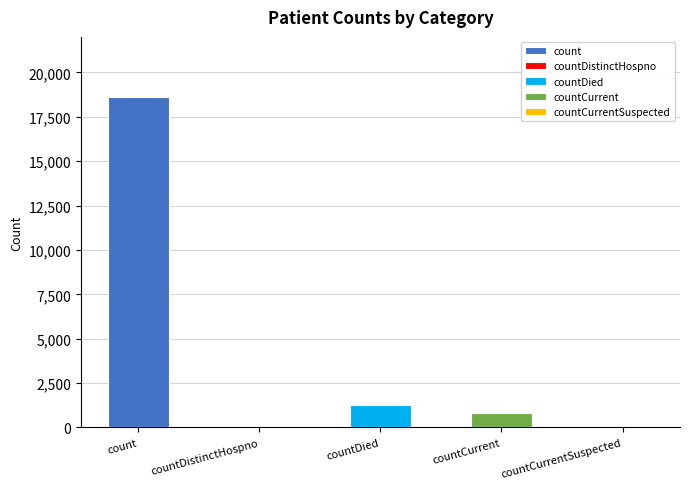

True or false: the data shows 0 at countDistinctHospno.

True